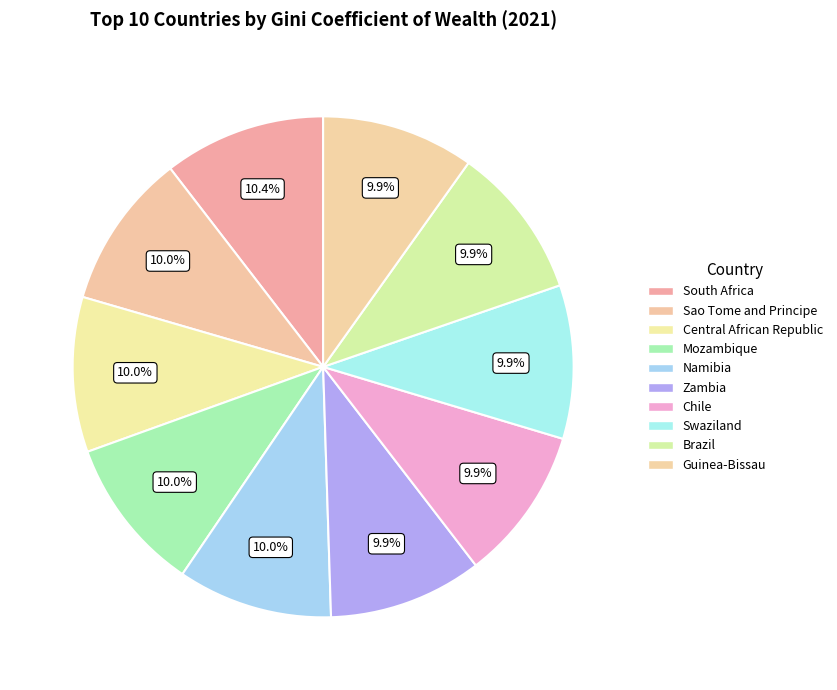

Does any single category account for the majority?

No